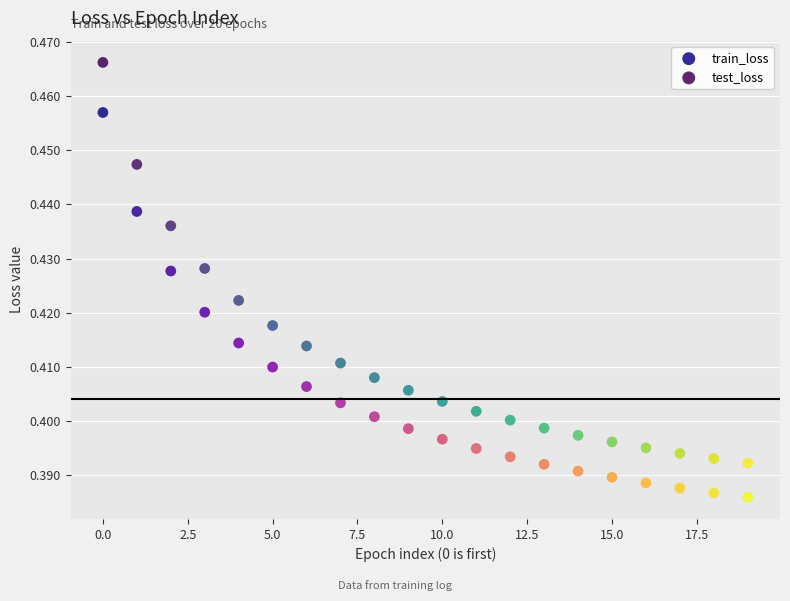

Which series contains the lowest Y value?

train_loss